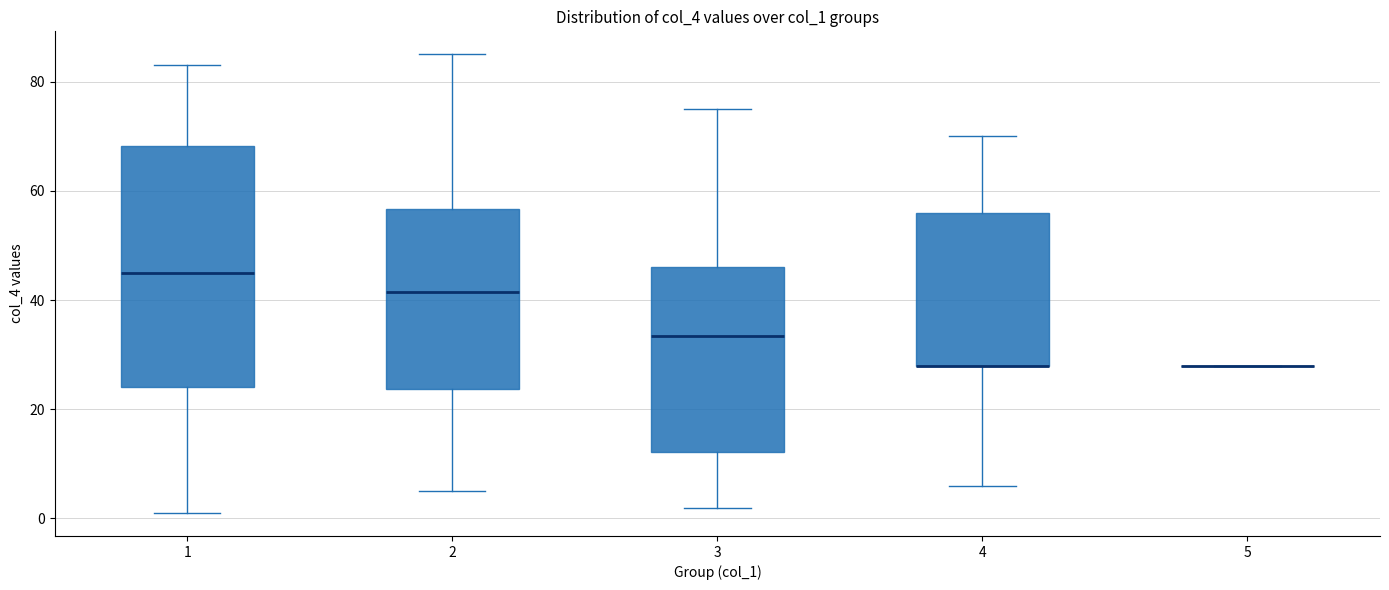

Which box is the tallest, from its lower edge to its upper edge?

1